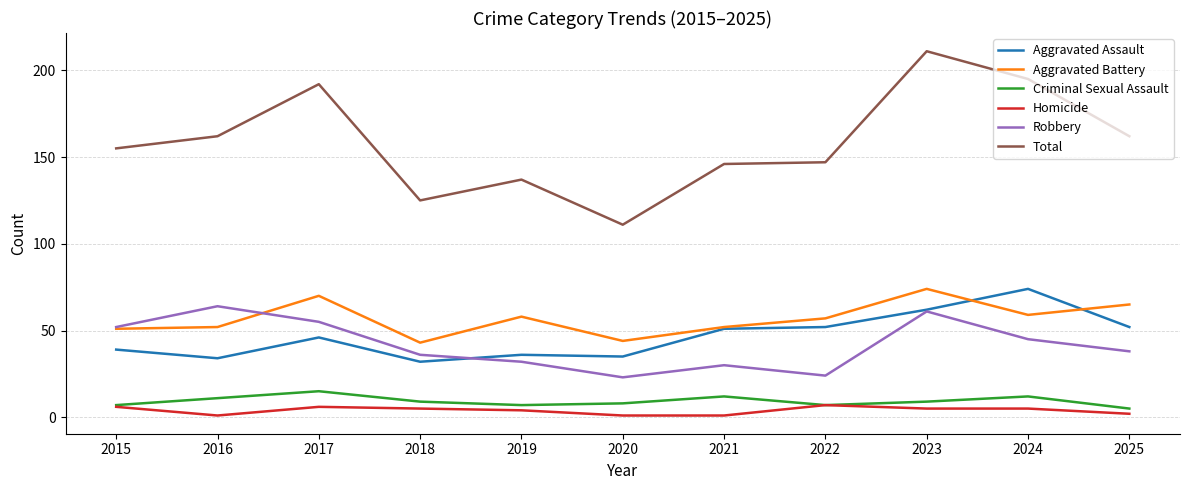

What is the difference between the highest and lowest values at 2015?

149